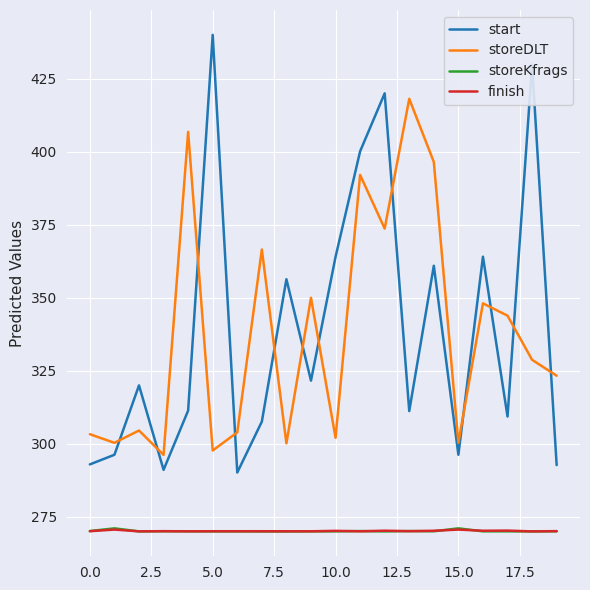

Which series has the widest spread of values?

start